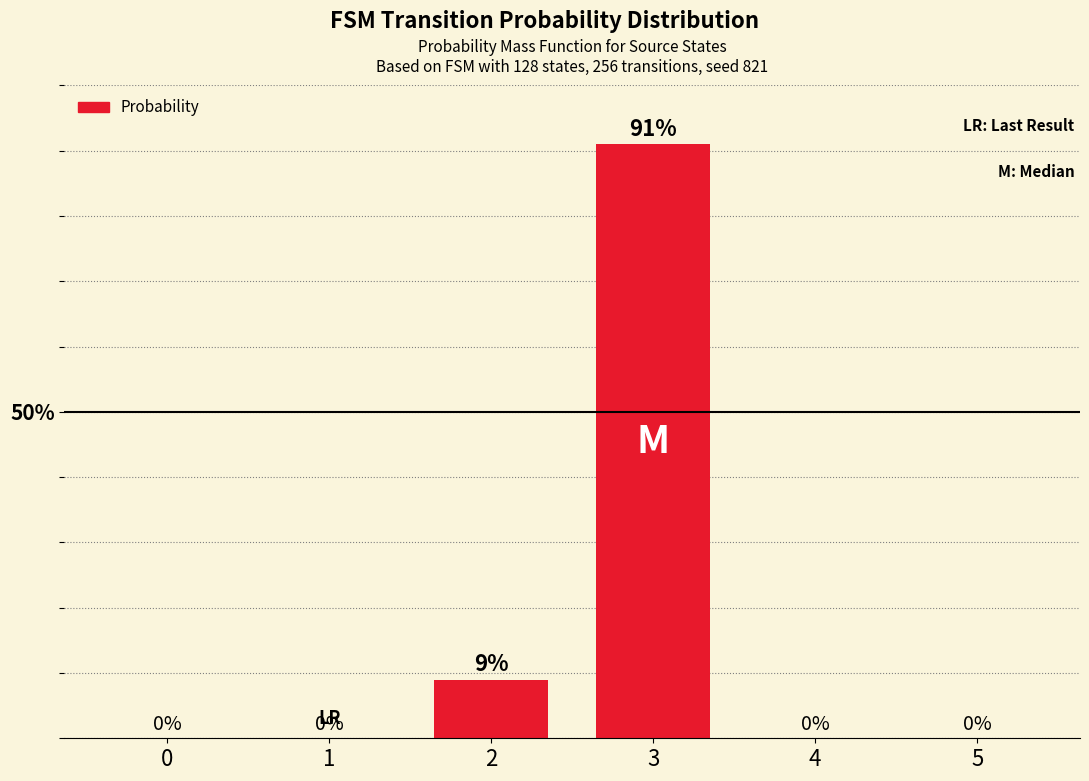

What is the sum of all values?

100